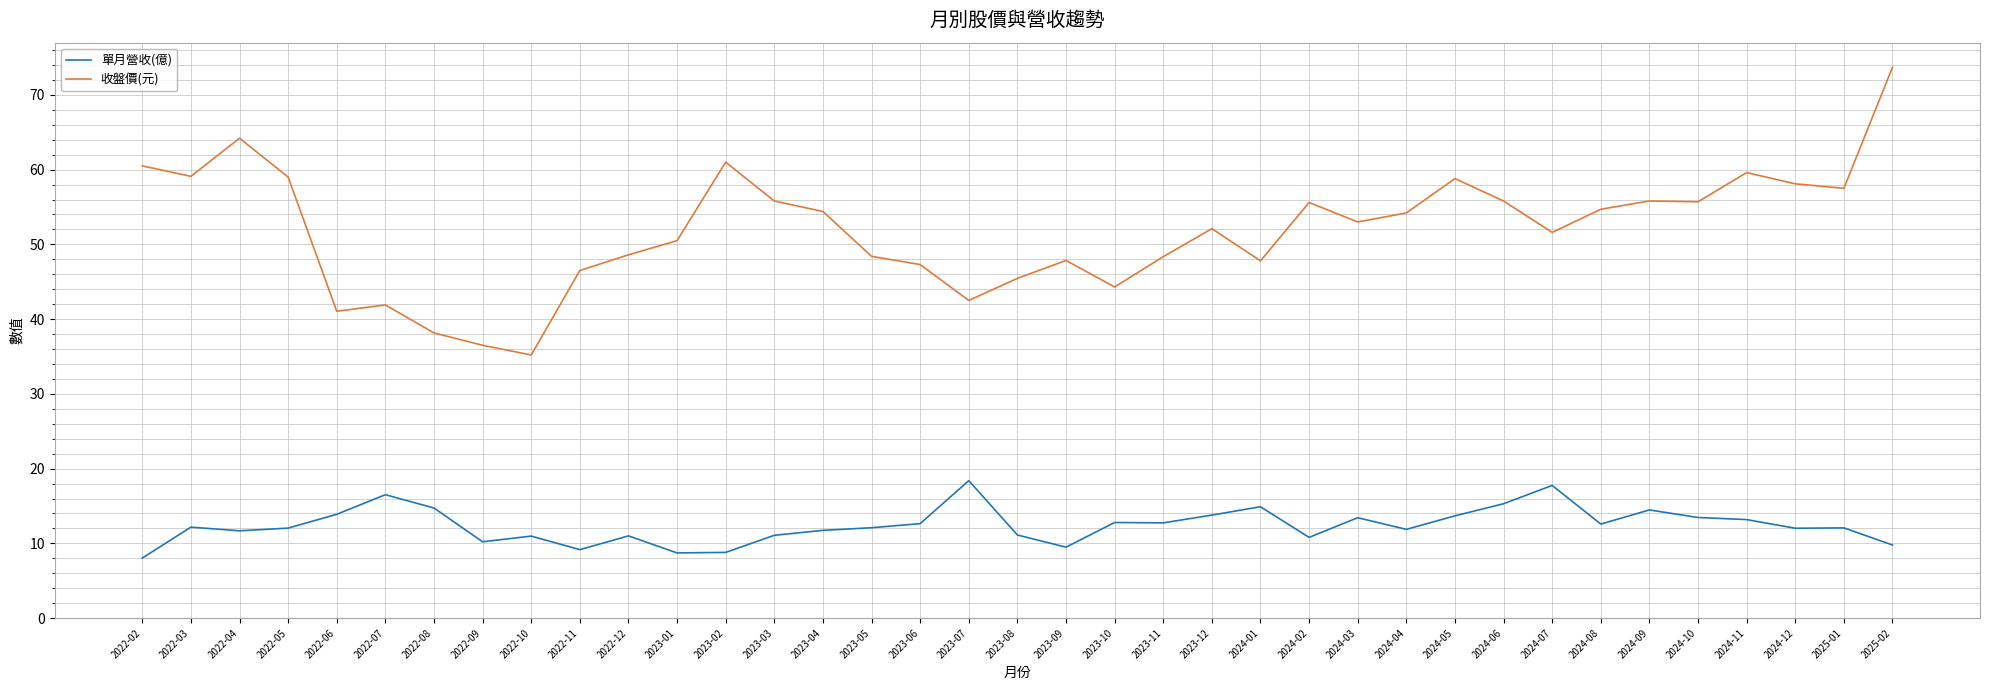

Which series has the largest range (max minus min)?

收盤價(元)